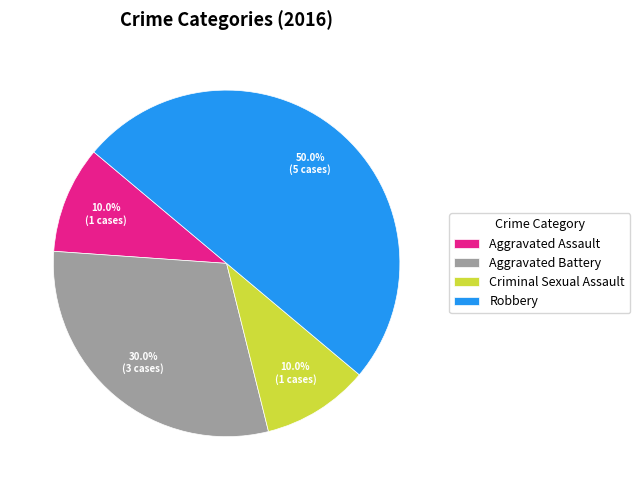

What is the largest slice in the pie chart?

Robbery